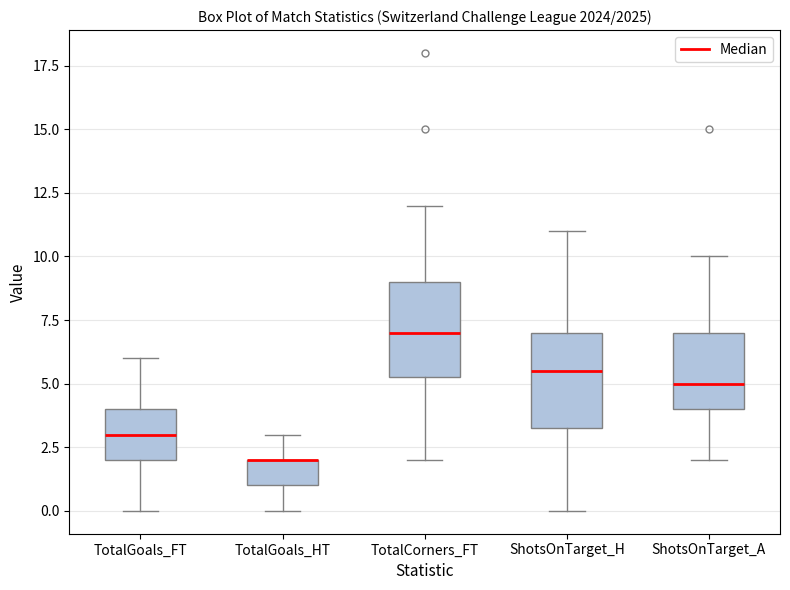

Reading left to right, transcribe this box plot: for each box, give where its median line is, the range the box spans, and where its two whiskers end, as read against the y-axis. The values are not printed on the chart, so give them approximately, as read against the axis.

TotalGoals_FT: median 3.0, box 2.0 to 4.0, whiskers 0.0 to 6.0
TotalGoals_HT: median 2.0 (drawn on the box's upper edge), box 1.0 to 2.0, whiskers 0.0 to 3.0
TotalCorners_FT: median 7.0, box 5.5 to 9.0, whiskers 2.0 to 12.0
ShotsOnTarget_H: median 5.5, box 3.5 to 7.0, whiskers 0.0 to 11.0
ShotsOnTarget_A: median 5.0, box 4.0 to 7.0, whiskers 2.0 to 10.0